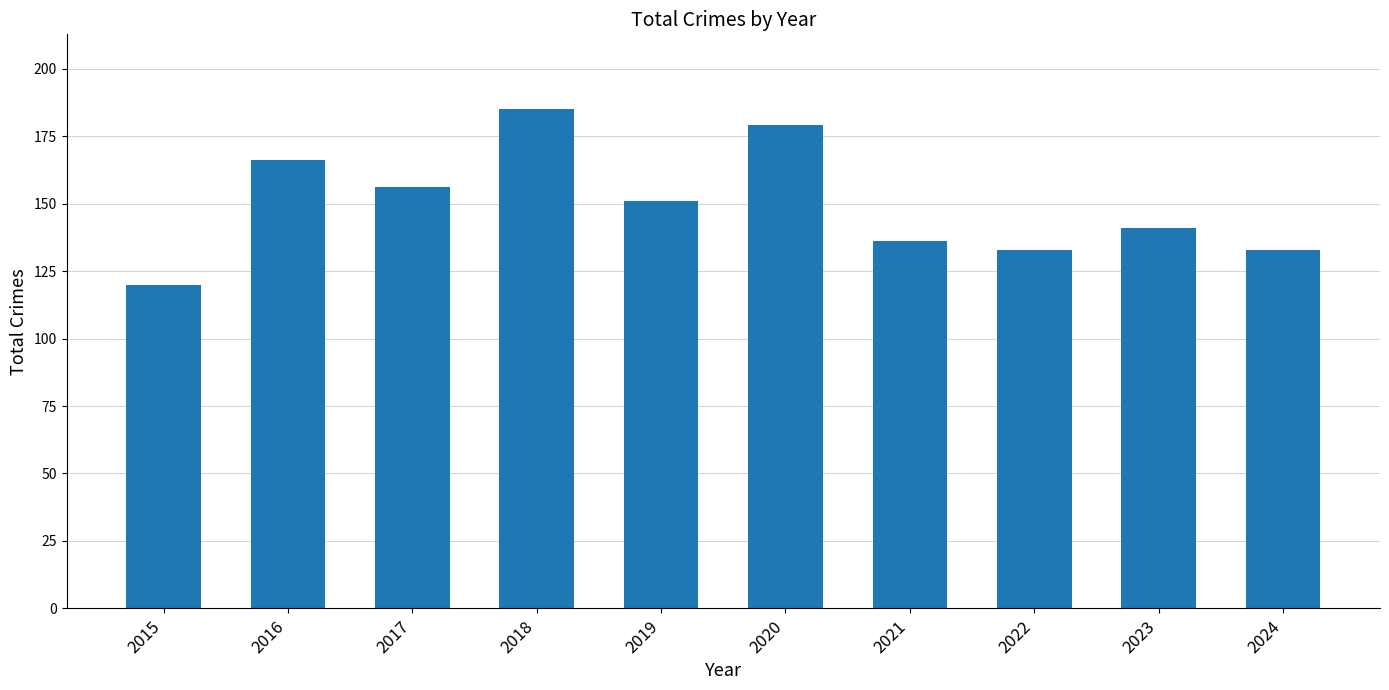

How many bars are there in total?

10